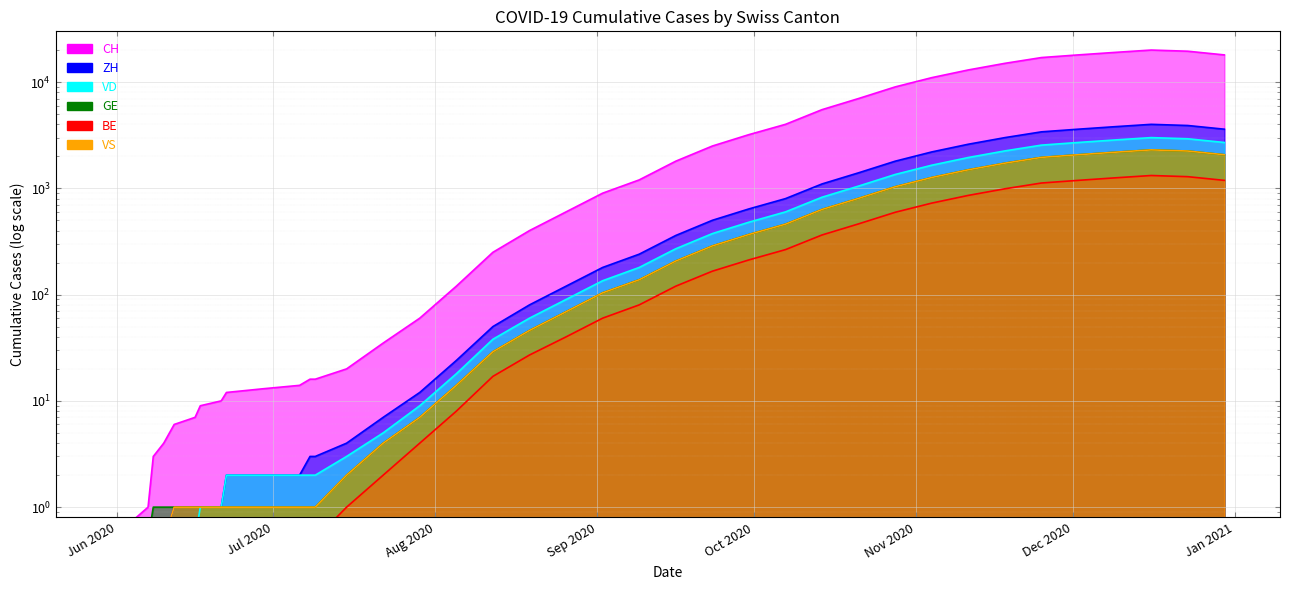

How many values in the ZH series exceed 120?

18